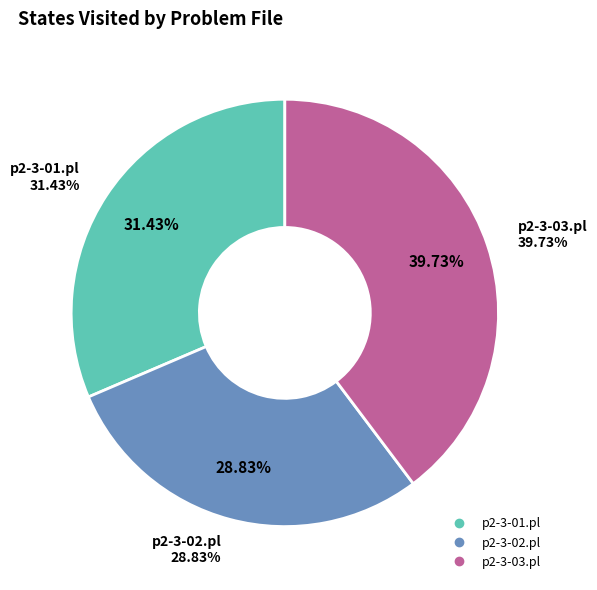

To the nearest percent, what percentage of the pie is p2-3-01.pl?

31%